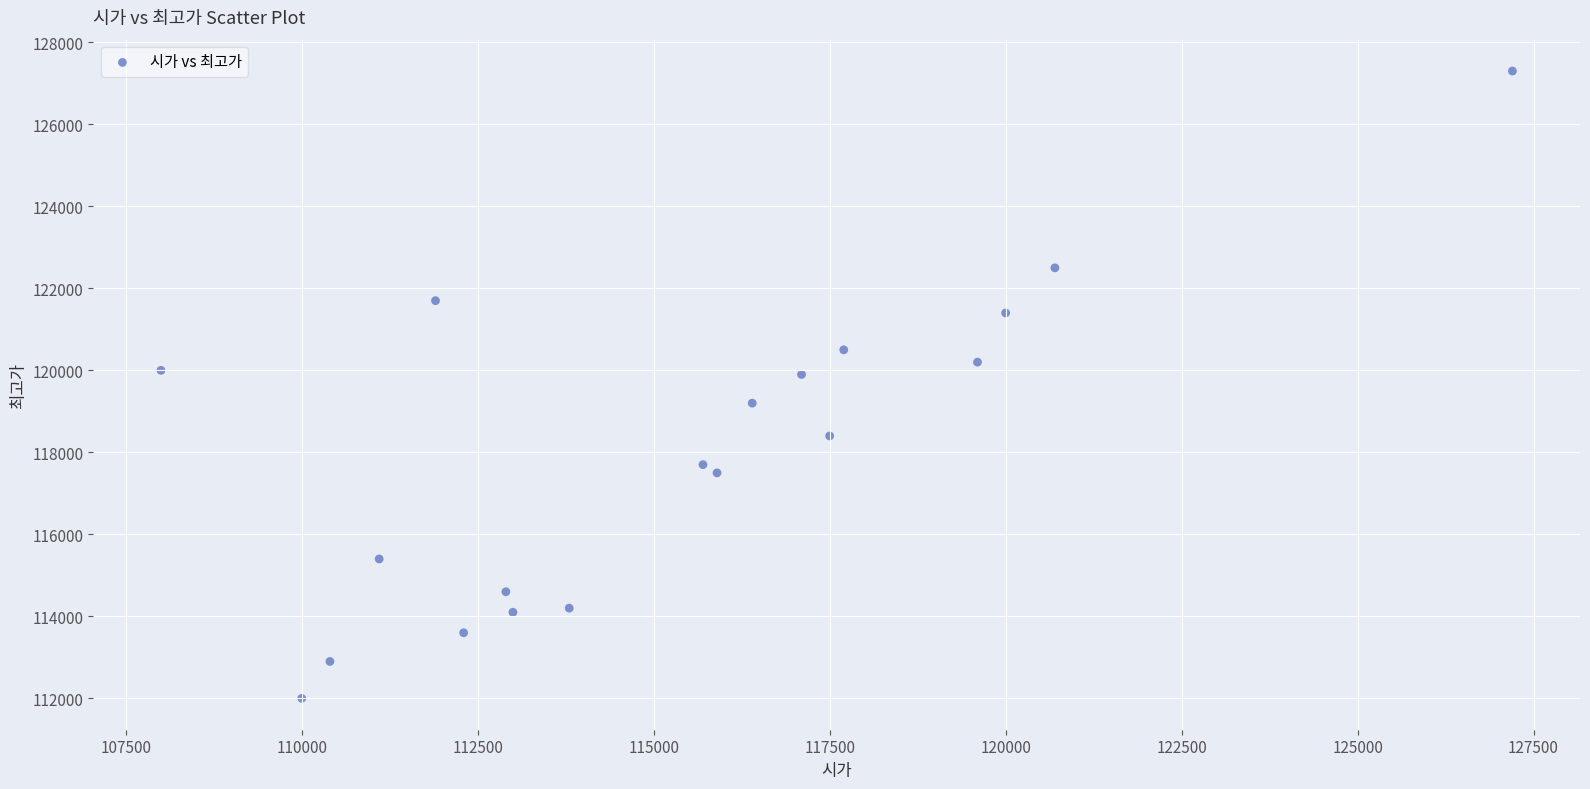

What is the range of Y values (max minus min)?

15300